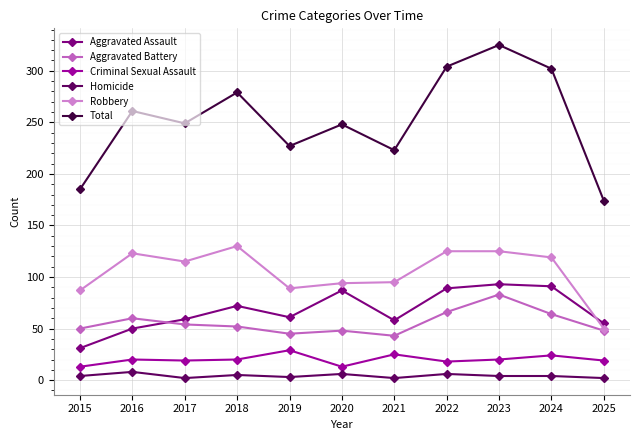

What is the spread (max minus min) of values at 2015?

181